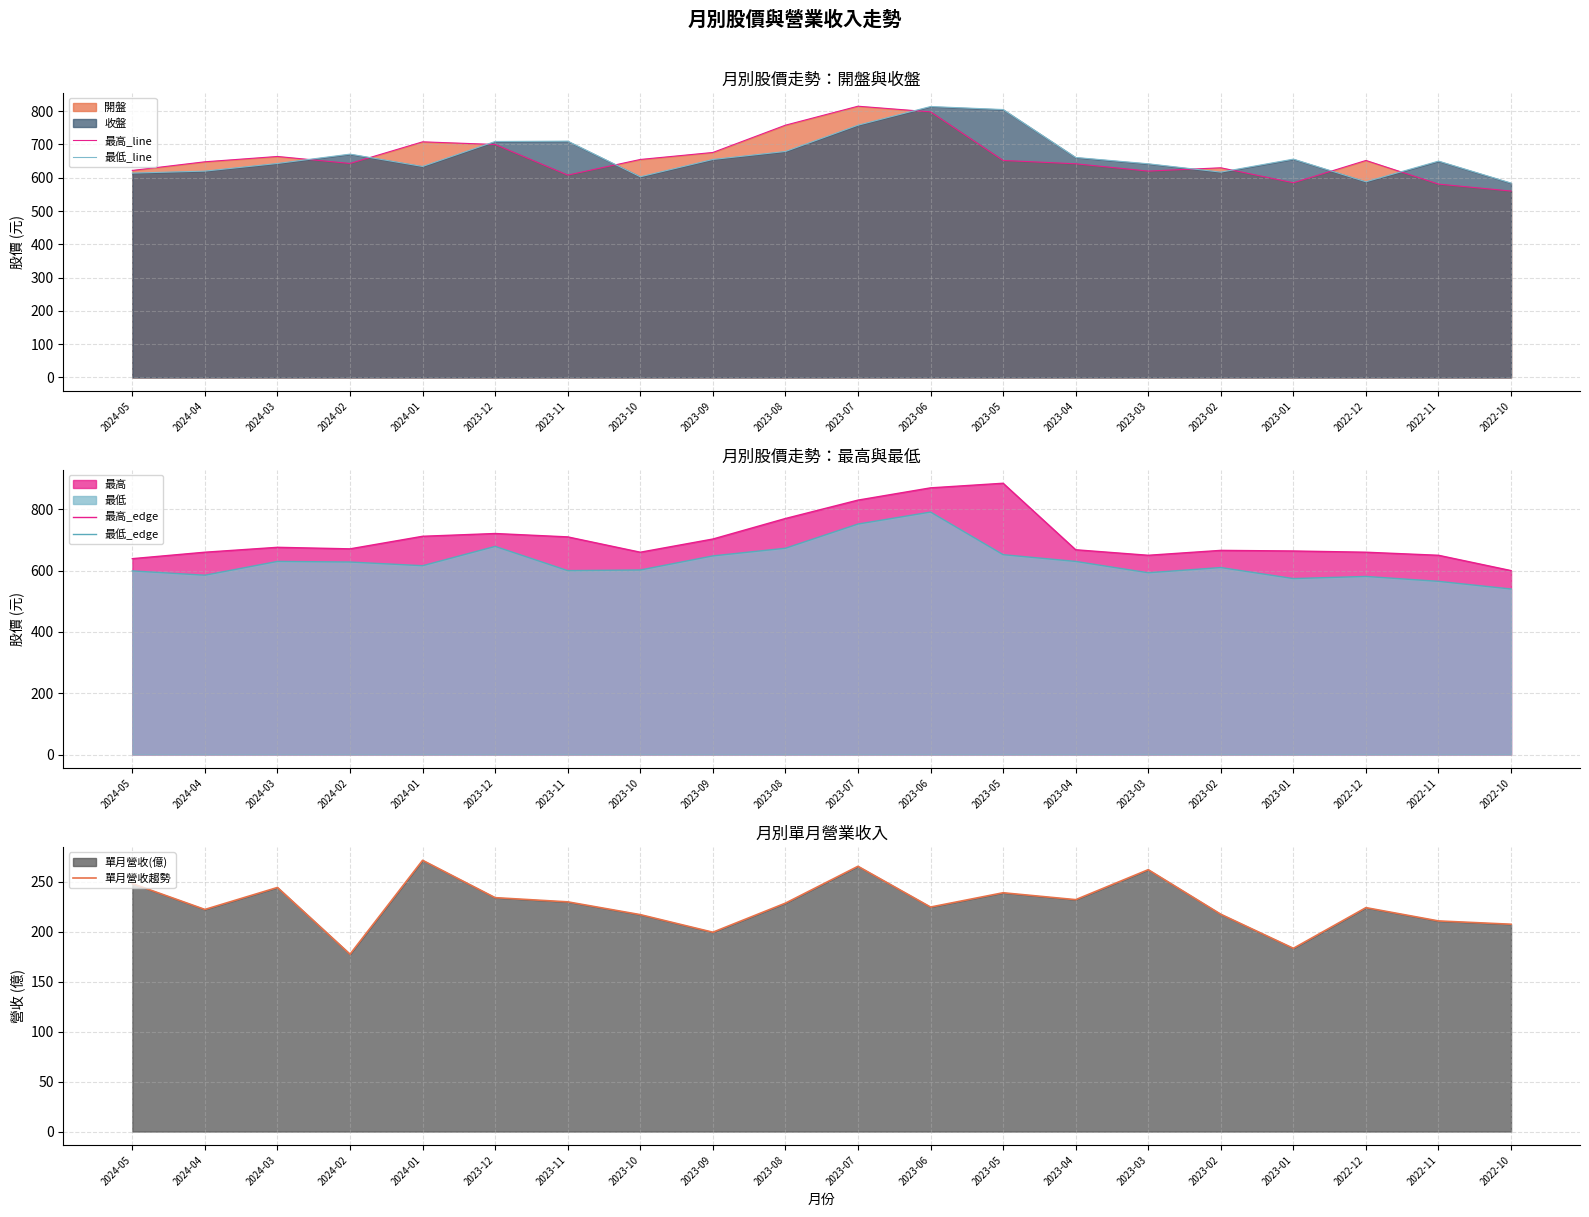

What is the value of the 最高_line point at the 10th from the left?

758.0